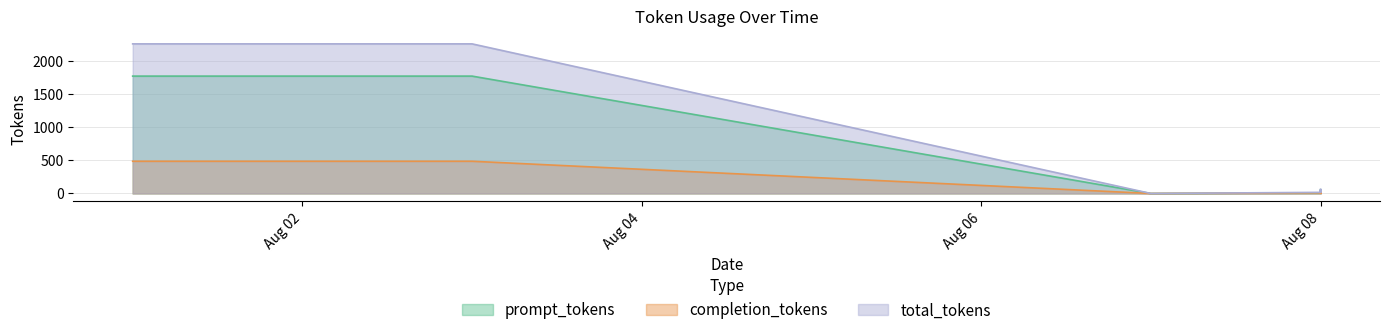

What is the spread (max minus min) of values at 08/08/2023?

9